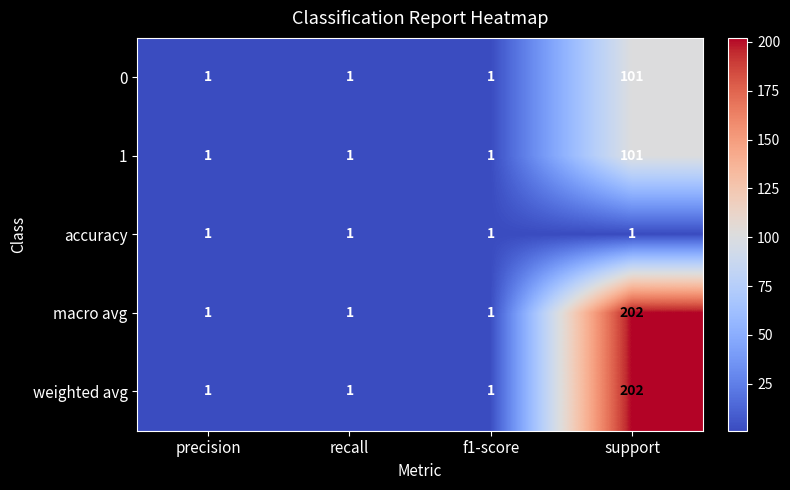

At which category is the sum across all series the highest?

support